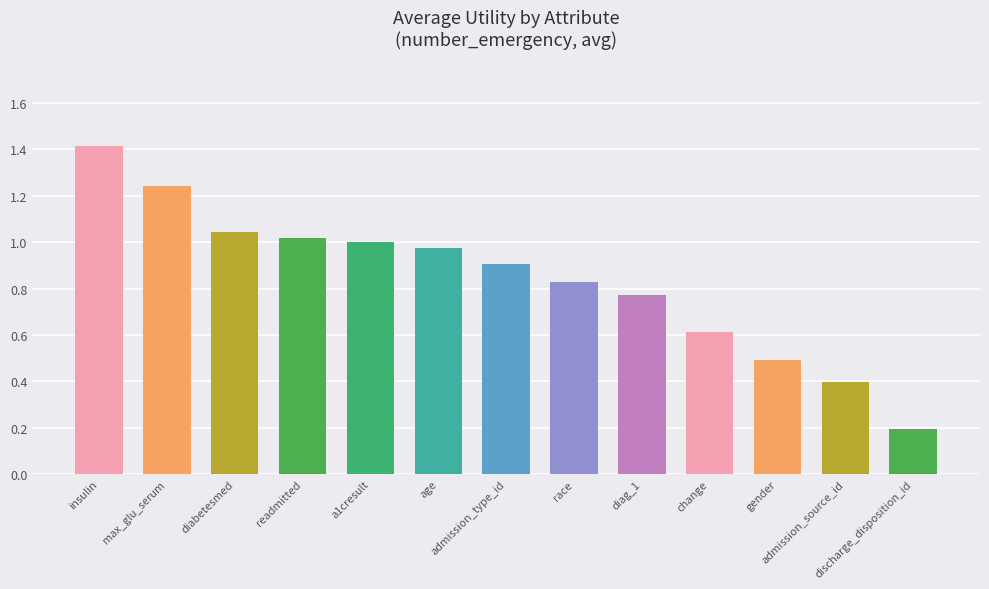

Between discharge_disposition_id and max_glu_serum, which is larger?

max_glu_serum